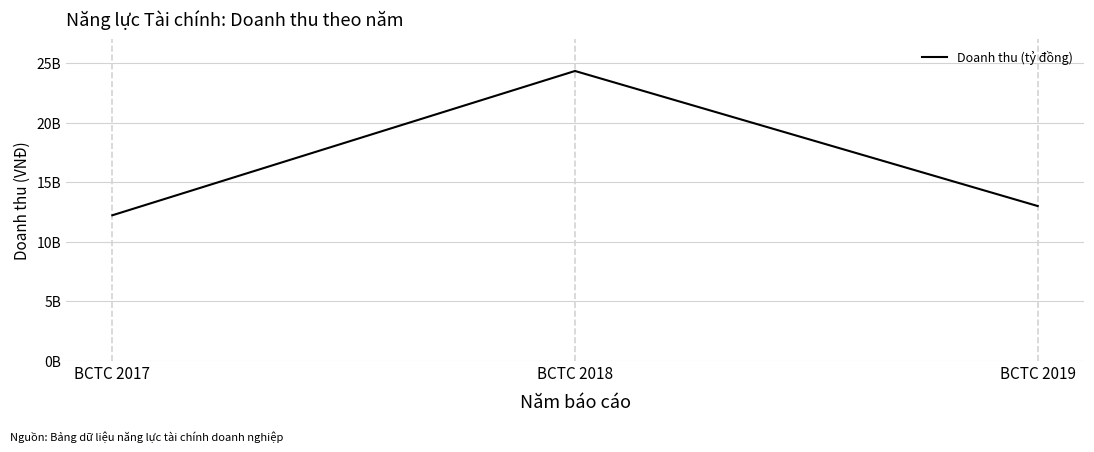

What is the difference between the maximum and second lowest values?

11351254402